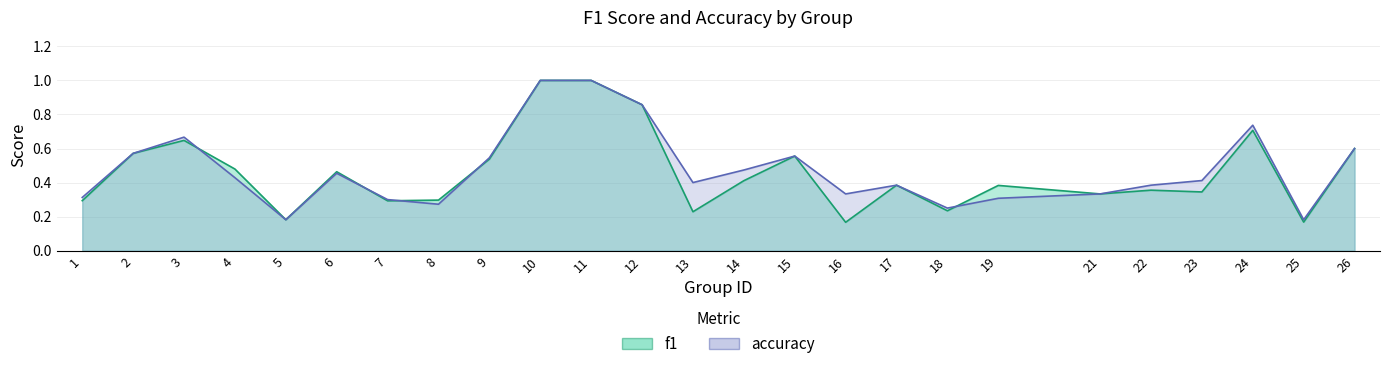

How many times do f1 and accuracy cross each other?

5